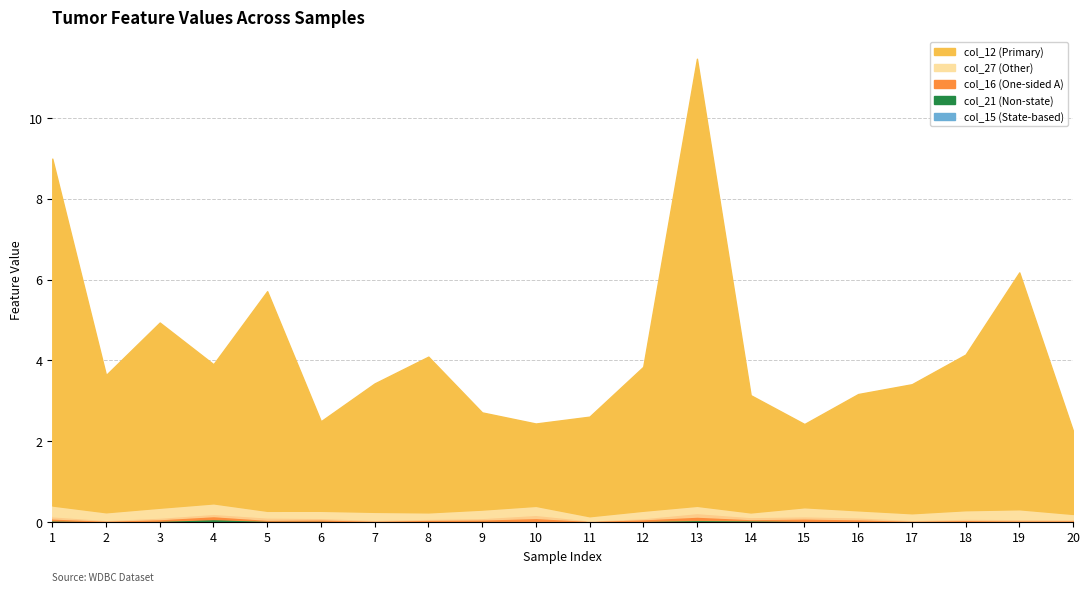

How many categories are shown in the chart?

20